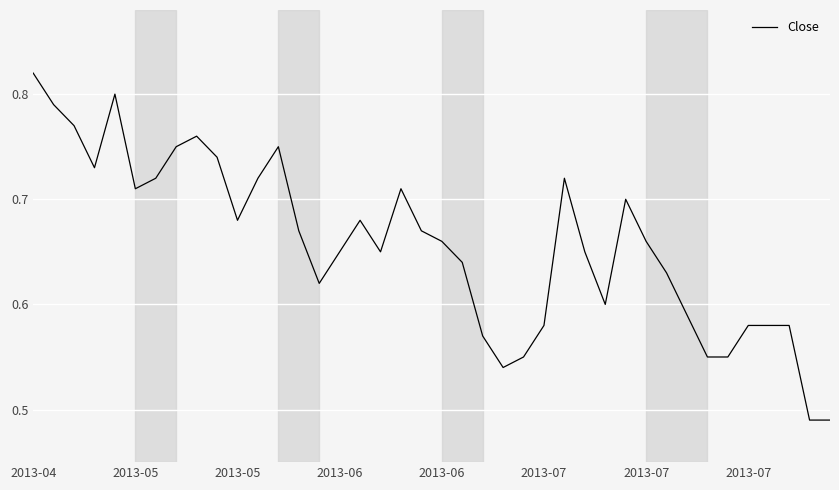

What is the difference between the maximum and minimum values?

0.3